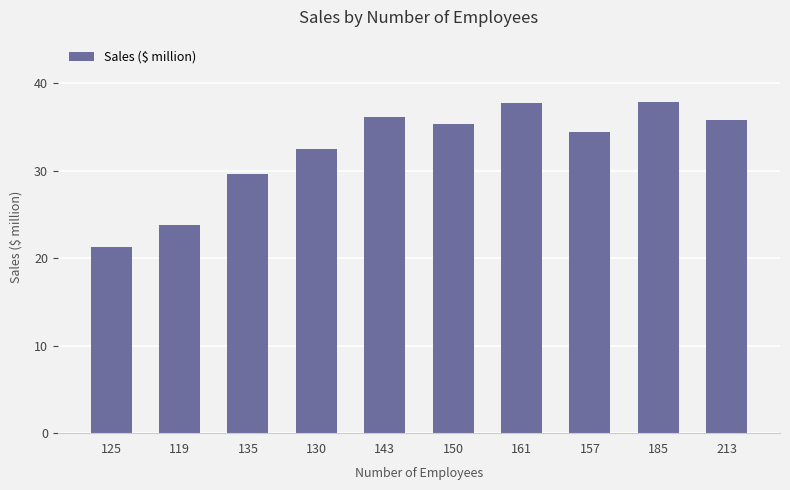

What is the minimum value shown in the chart?

21.3